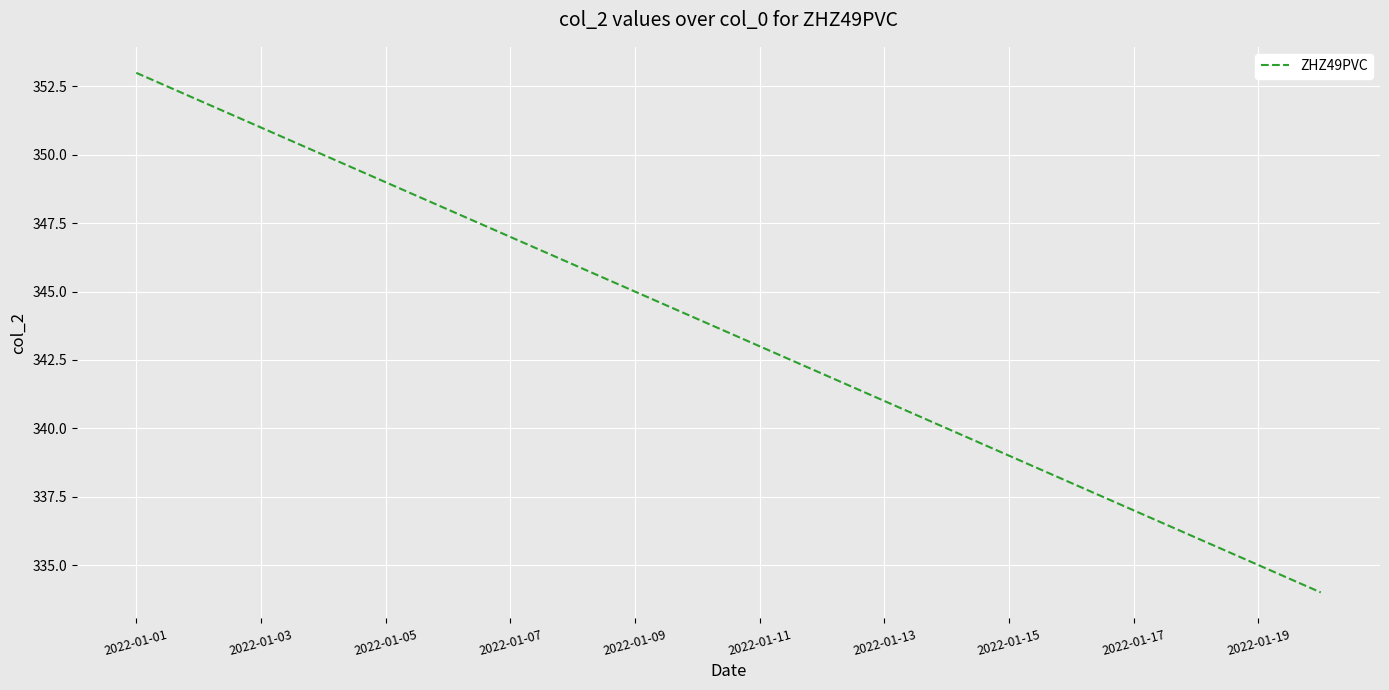

Reading left to right, extract all data points from this chart.

353	352	351	350	349	348	347	346	345	344	343	342	341	340	339	338	337	336	335	334